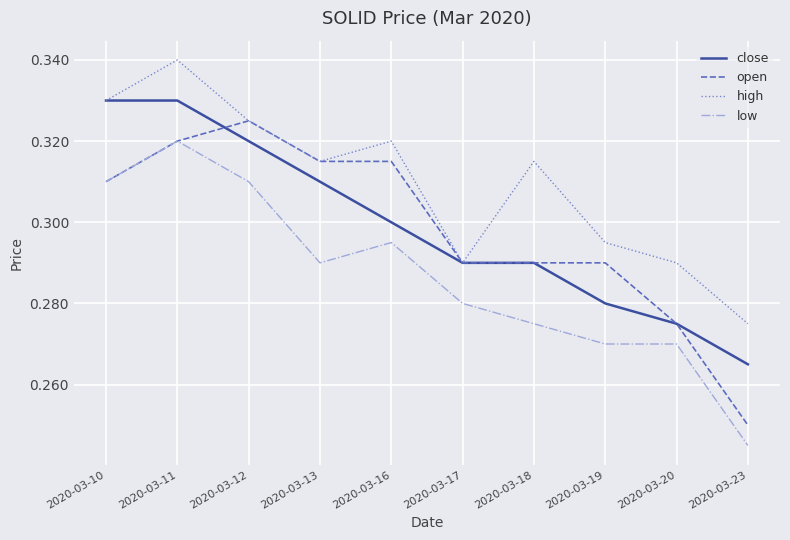

Which label corresponds to the smallest value in the chart?

2020-03-23